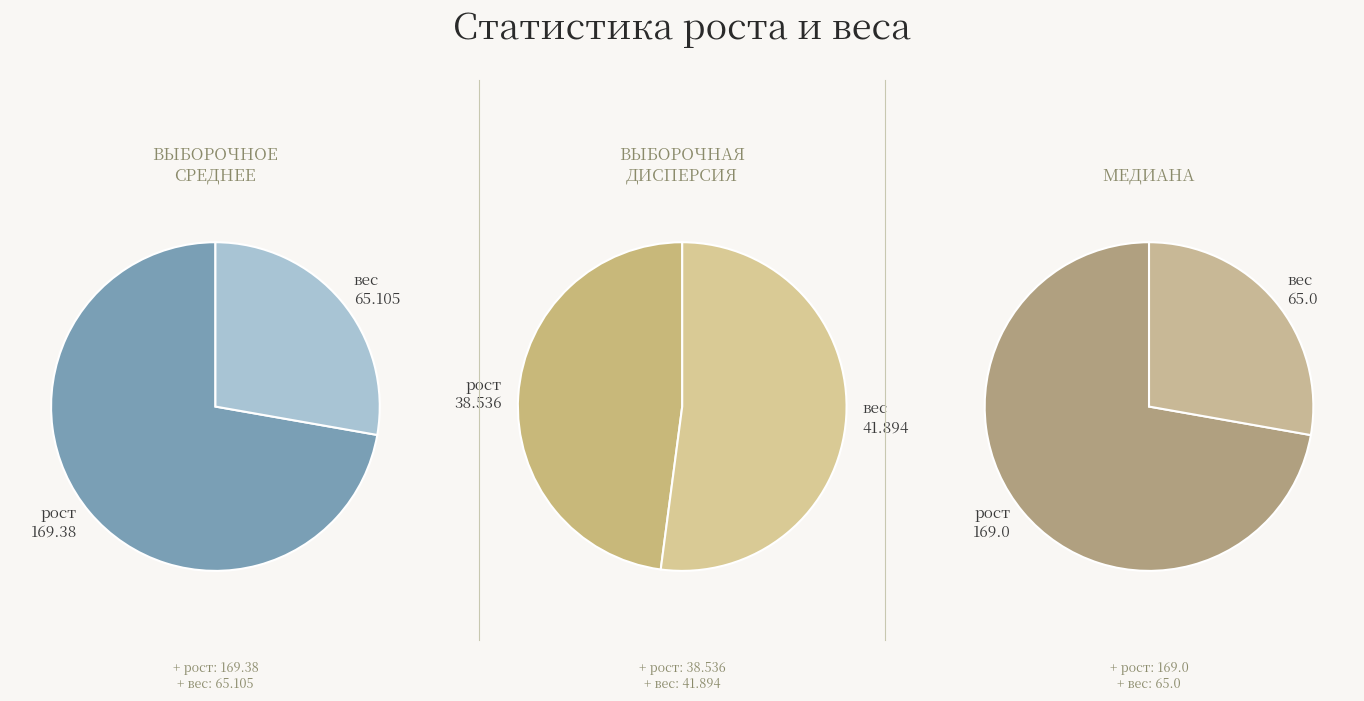

What is the total percentage of рост and вес?

100.0%